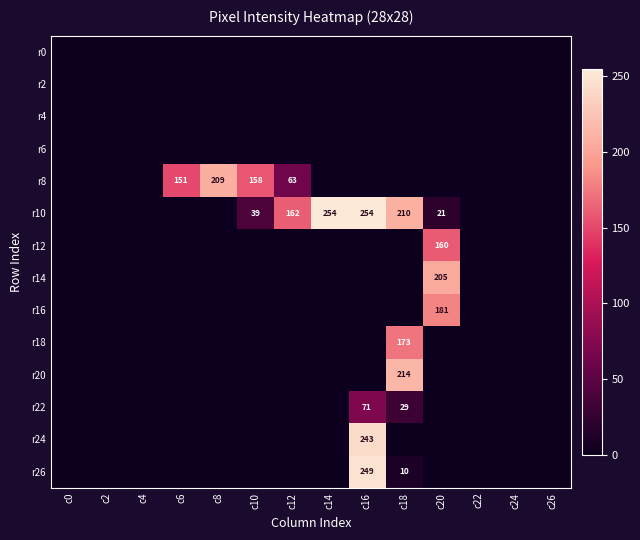

The value of r26 at c18 is 13. True or false?

False